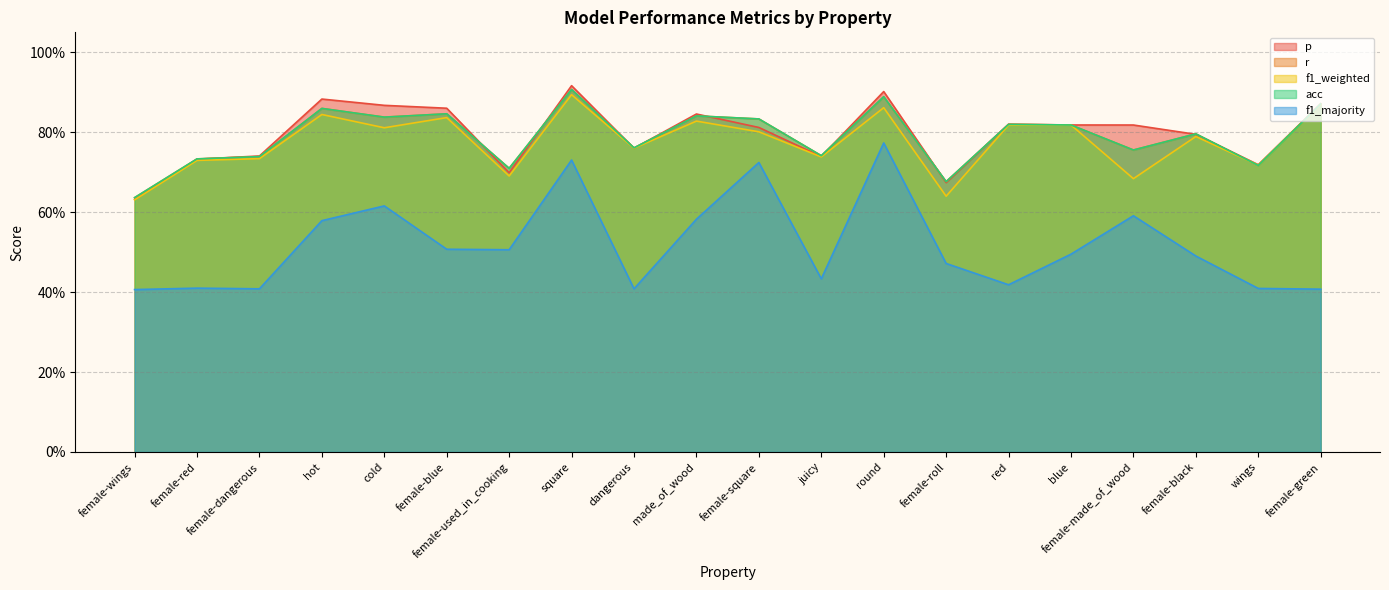

True or false: f1_weighted has a value of 0.7 at juicy.

True